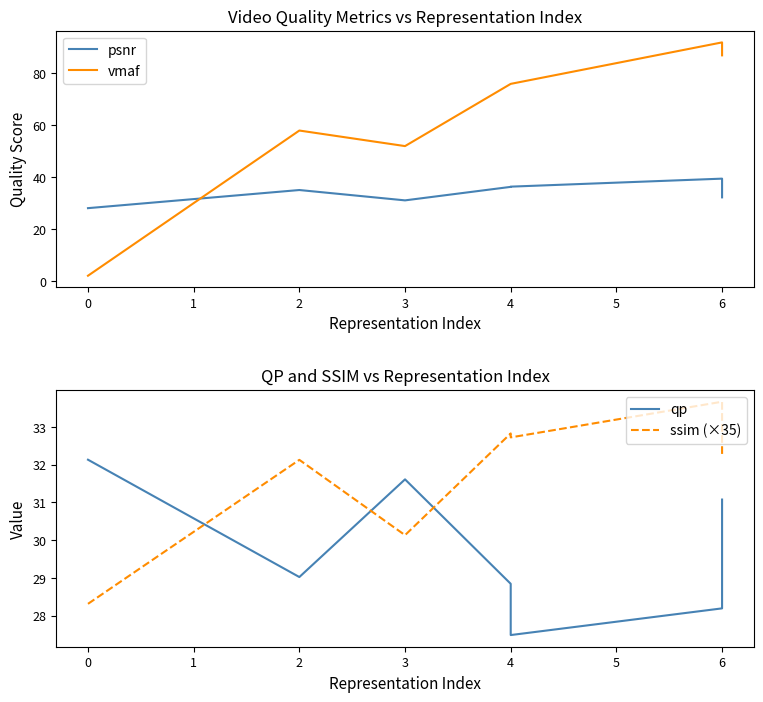

Reading left to right, what are all the values shown in this chart?

psnr: 28.1	35.1	31.1	36.3	36.4	39.4	32.2
vmaf: 2.0	58.0	52.0	76.0	76.0	92.0	87.0
qp: 32.1	29.0	31.6	28.8	27.5	28.2	31.1
ssim (×35): 28.3	32.1	30.1	32.8	32.7	33.7	32.2